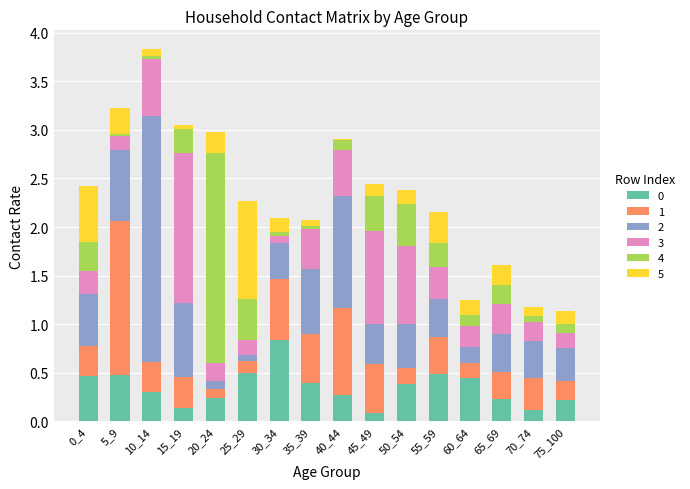

How many bars are there in total?

16